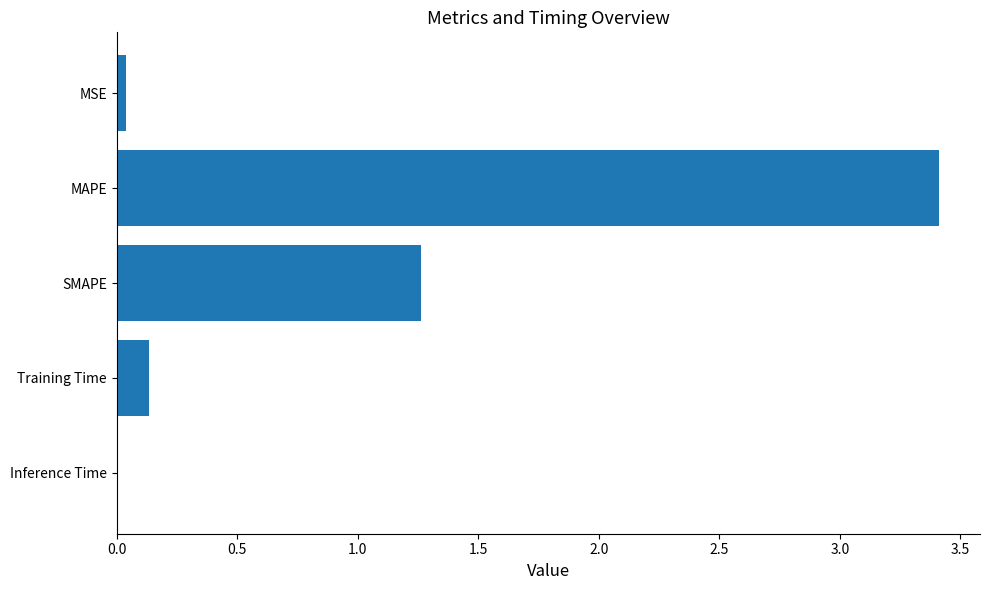

What is the maximum value shown in the chart?

3.4